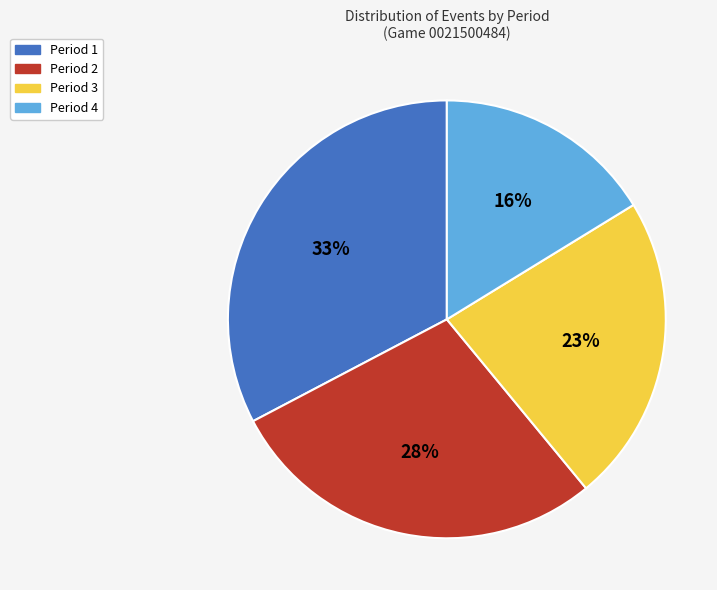

True or false: Period 4 accounts for 16% of the total.

True